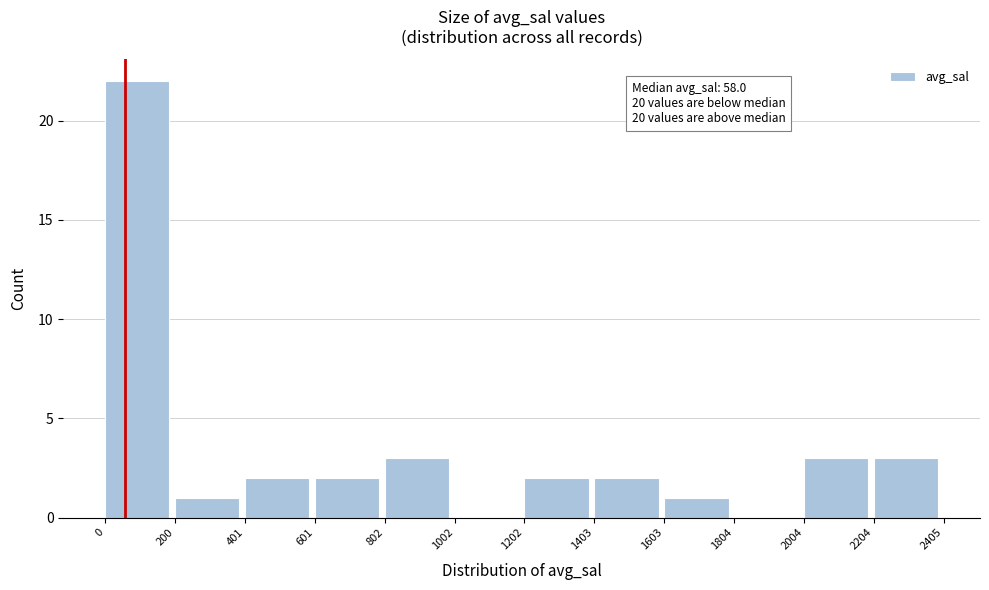

Which range on the x-axis has the tallest bar?

0 to 200